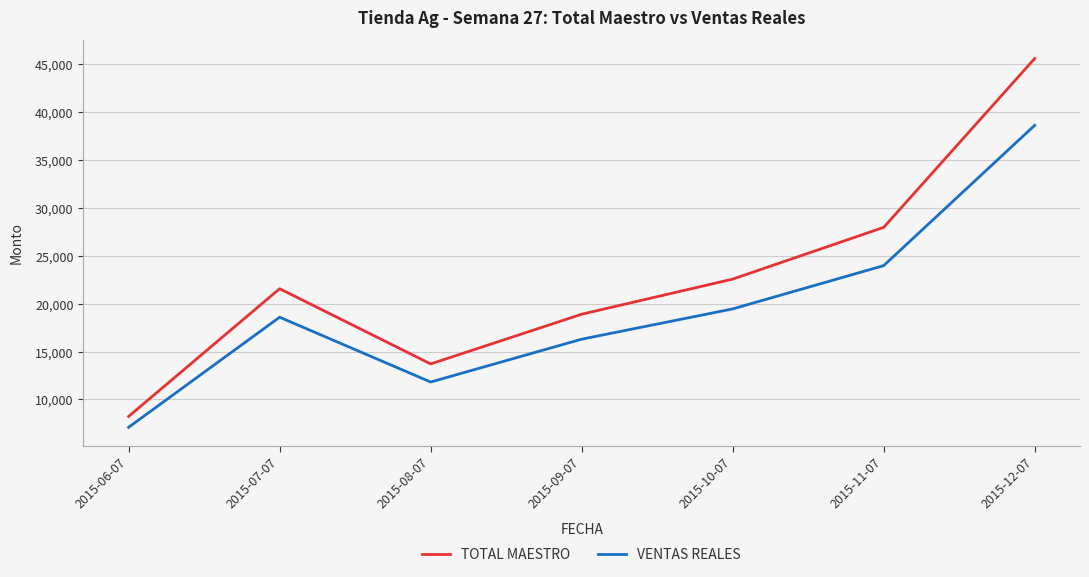

At how many categories does at least one series exceed 38505?

1